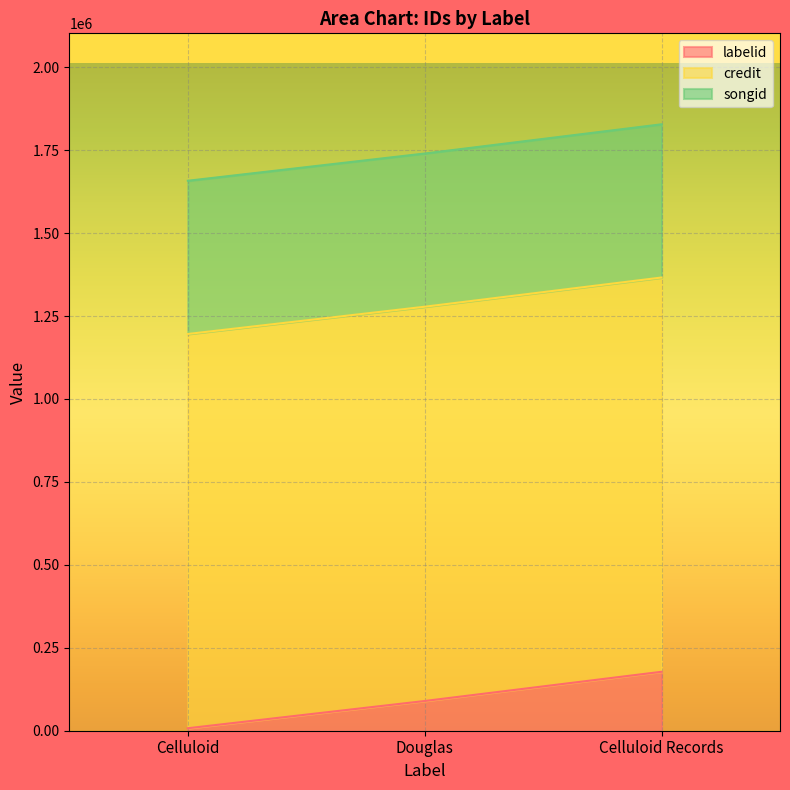

How many lines are shown in the chart?

3